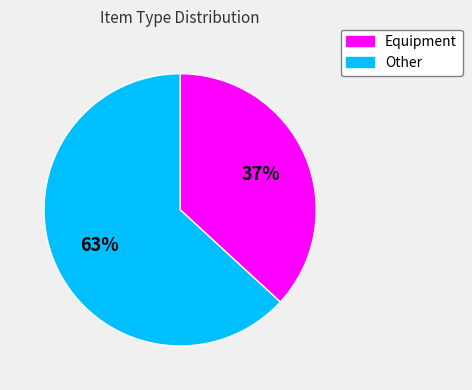

What percentage is the Equipment slice, to the nearest percent?

37%